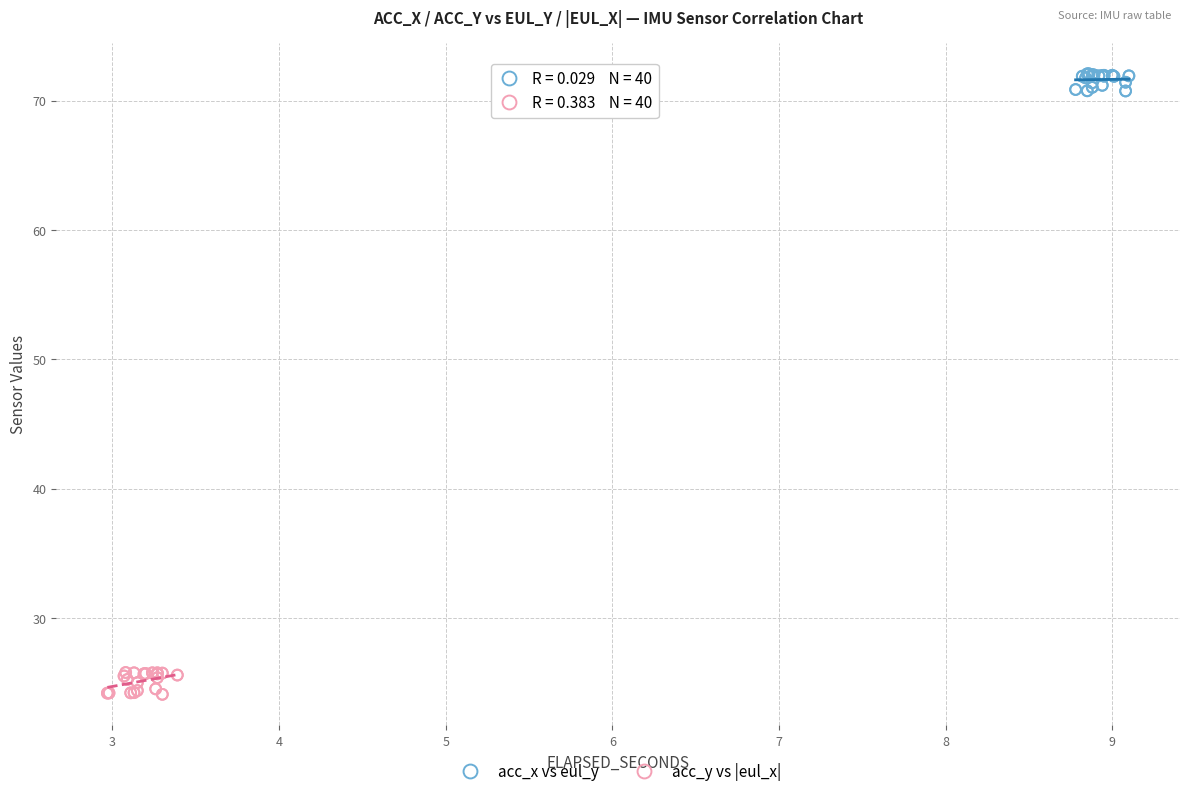

Which series reaches the minimum Y coordinate?

acc_y vs |eul_x|